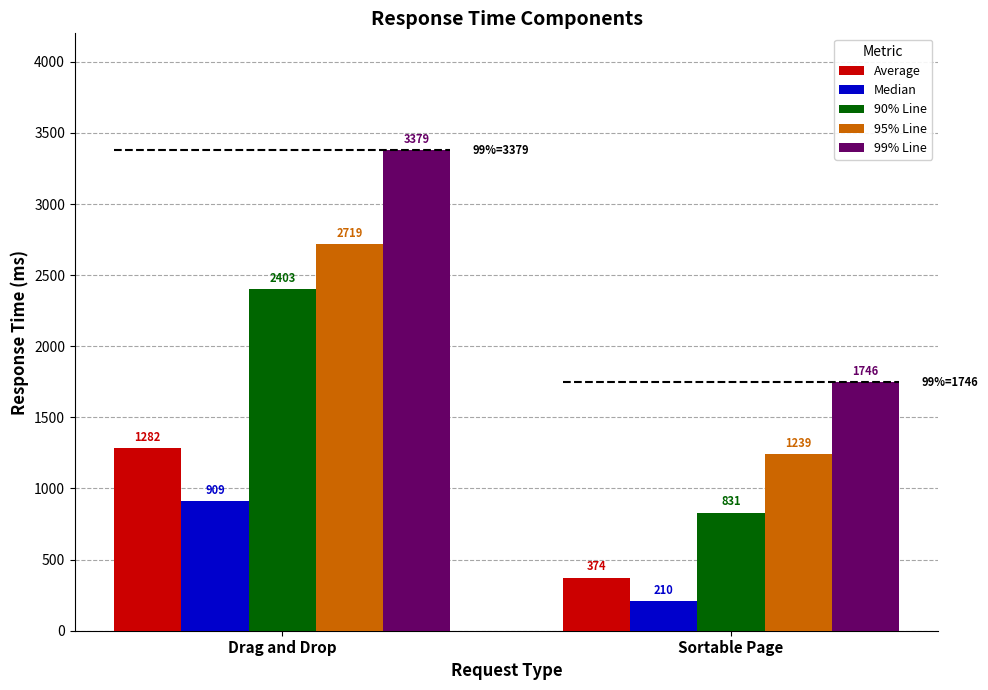

Reading left to right, transcribe all the data shown in this chart.

Average: 1282	374
Median: 909	210
90% Line: 2403	831
95% Line: 2719	1239
99% Line: 3379	1746